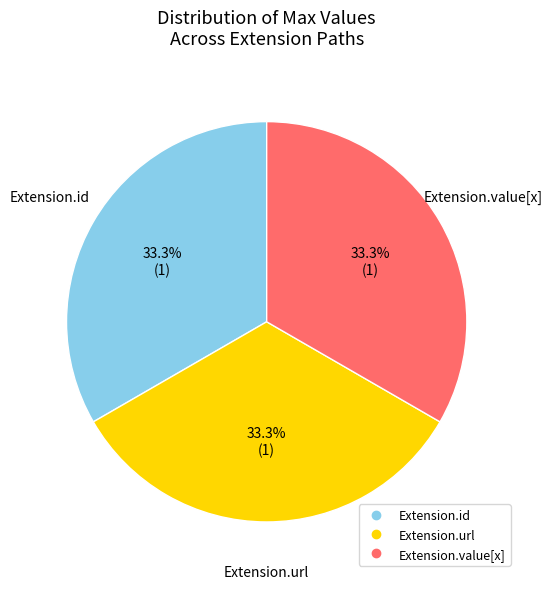

How many slices are in this pie chart?

3